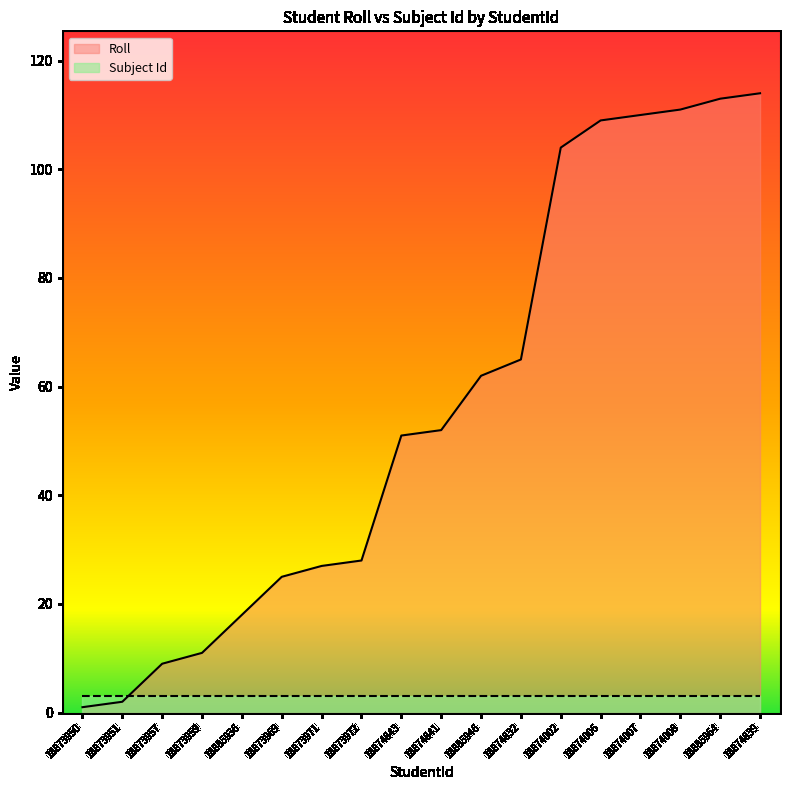

What is the average value?

56